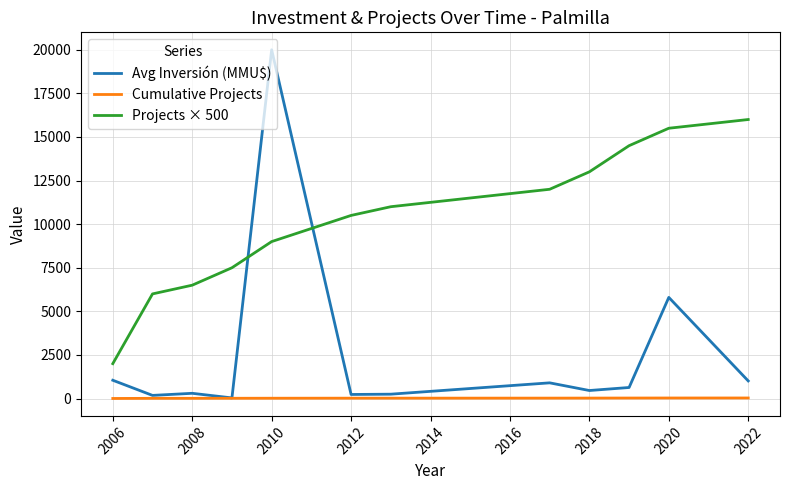

Rank the series by their maximum value, from highest to lowest.

Avg Inversión (MMU$), Projects × 500, Cumulative Projects